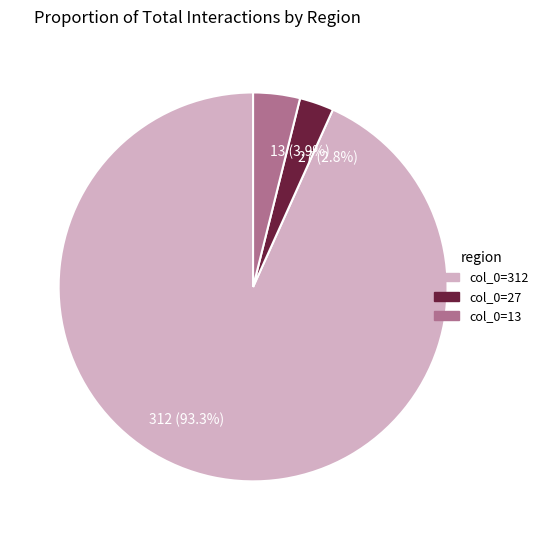

Rank the categories by value from highest to lowest.

312, 13, 27